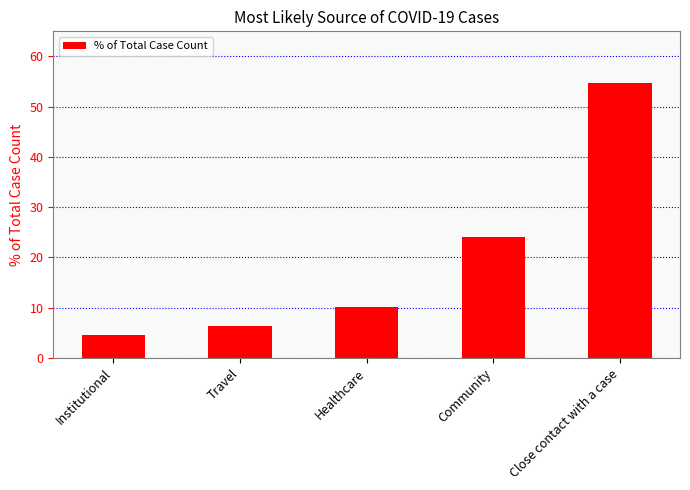

Between Healthcare and Travel, which is larger?

Healthcare